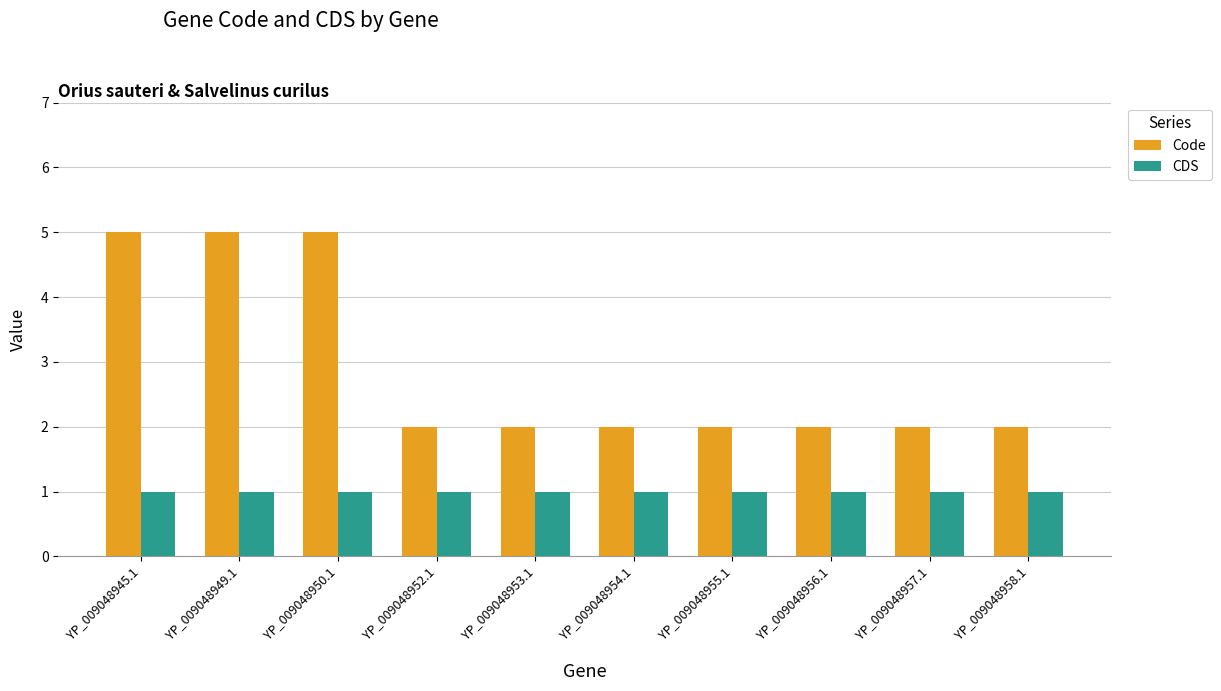

What are all the series names shown in the legend?

Code, CDS